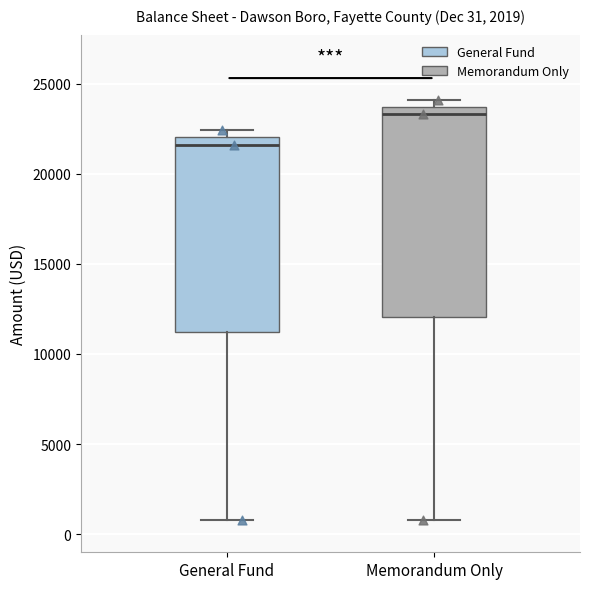

Which box's median line is the highest?

Memorandum Only